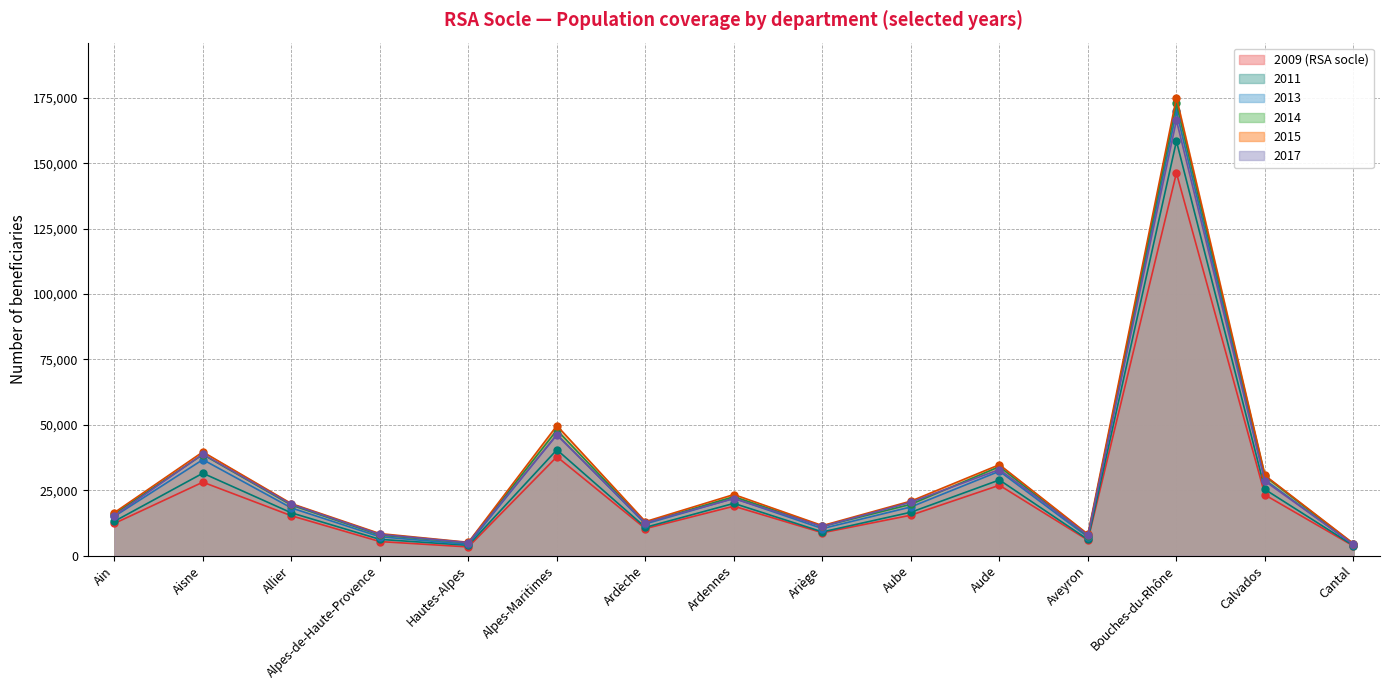

What are all the series names shown in the legend?

2009 (RSA socle), 2011, 2013, 2014, 2015, 2017